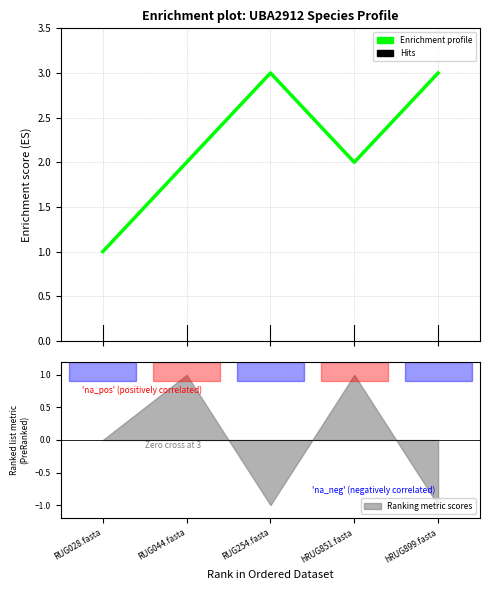

Rank the categories by value from highest to lowest.

RUG254.fasta, hRUG899.fasta, RUG044.fasta, hRUG851.fasta, RUG028.fasta